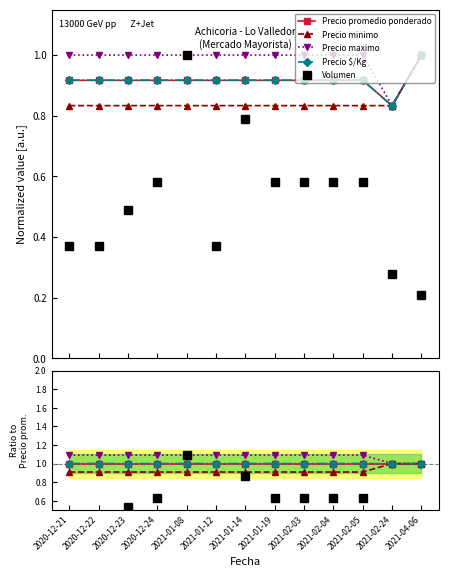

Is the value of Volumen at 2021-01-12 greater than the value of Precio $/Kg at 2020-12-21?

No